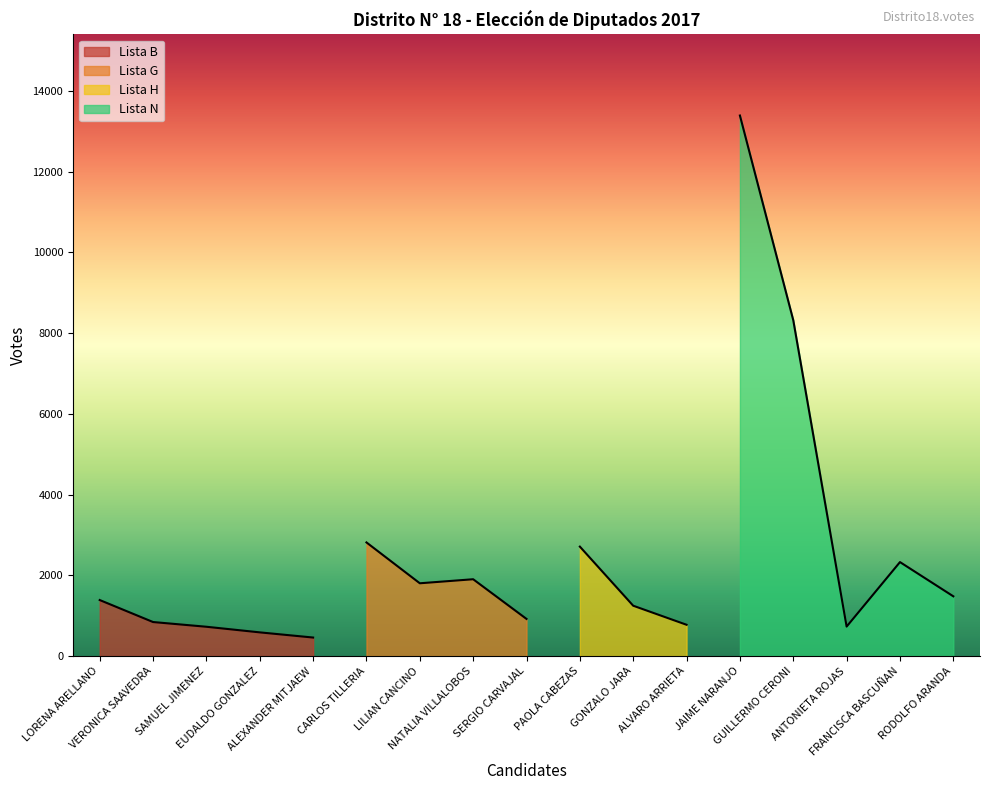

At which category does the data reach its first local peak?

CARLOS TILLERIA